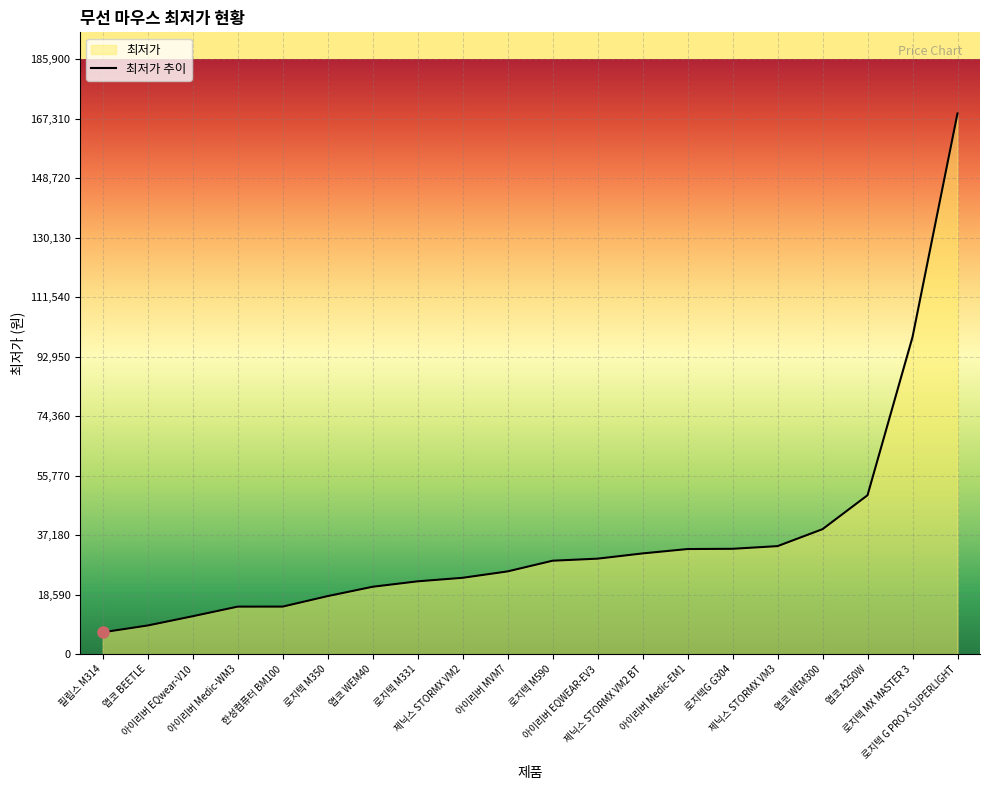

The chart shows a value of 11890 at 아이리버 EQwear-V10. True or false?

True